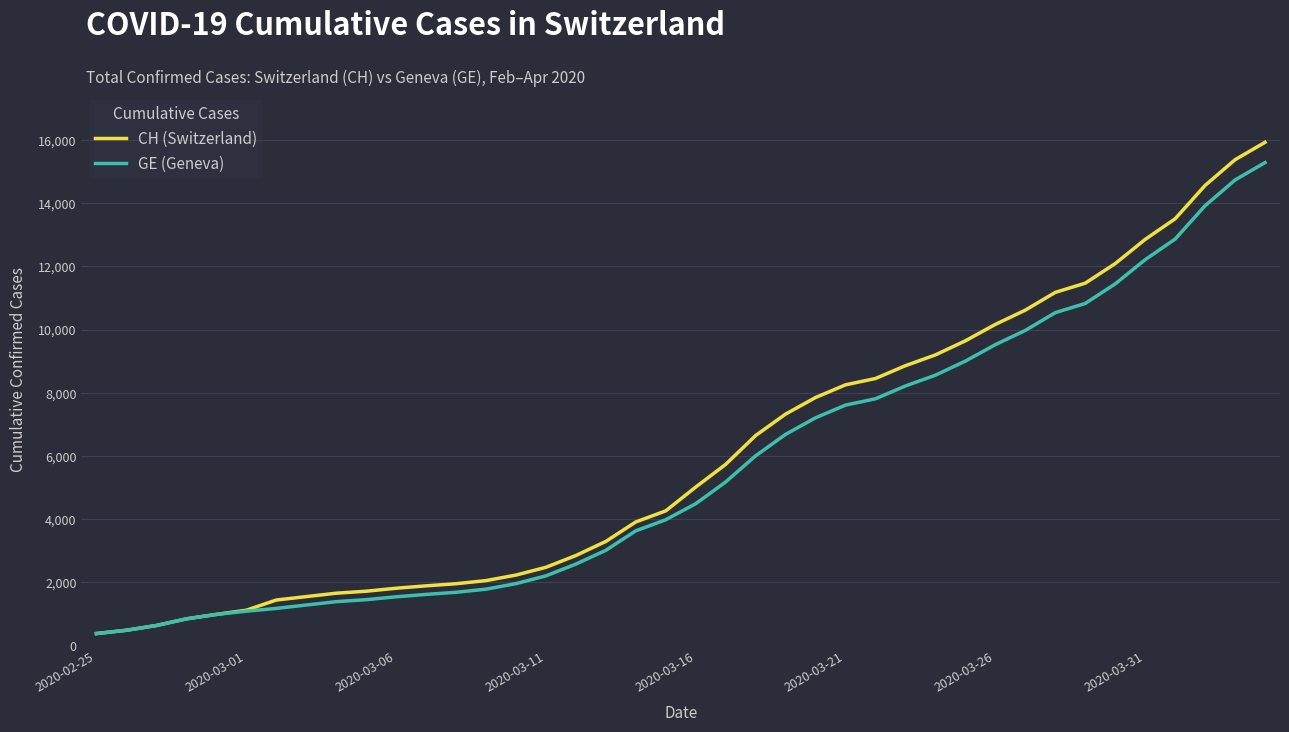

What is the minimum value for GE (Geneva)?

375